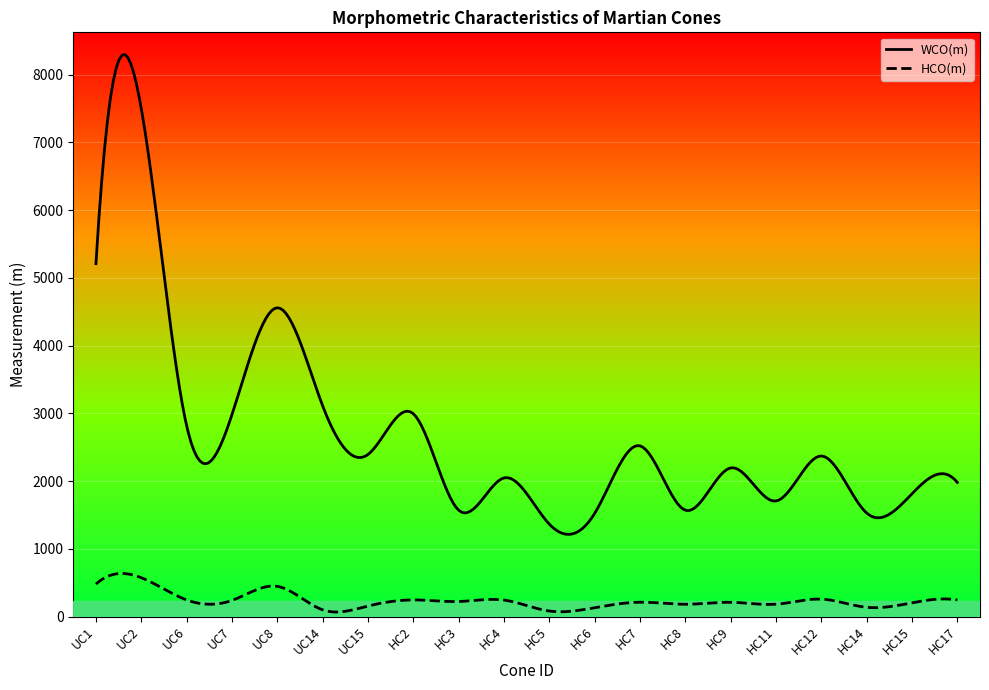

What is the sum of all WCO(m) values?

808248.2